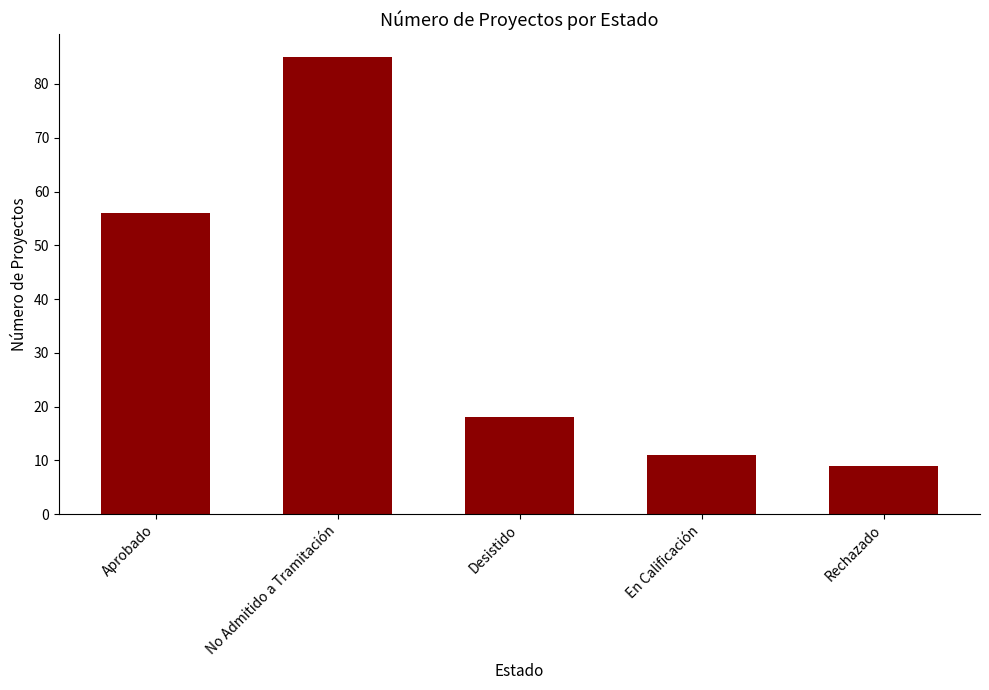

Does the chart contain stacked bars?

No